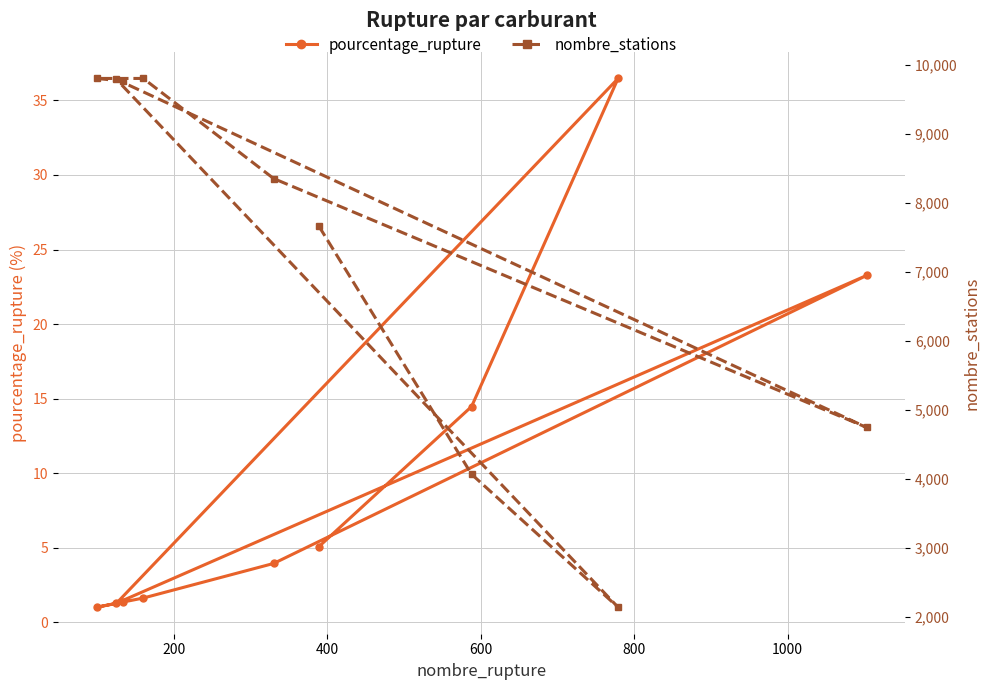

What is the minimum value for pourcentage_rupture?

1.0